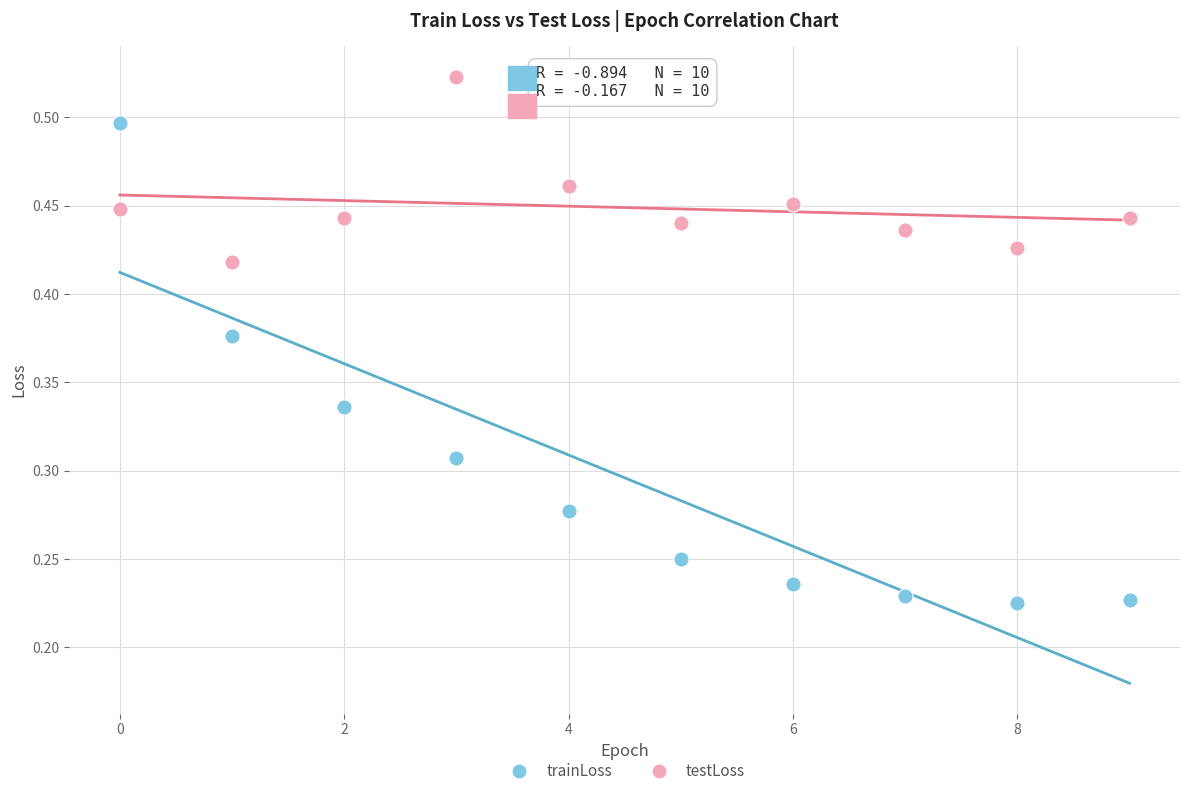

Which series has the widest spread of Y values?

trainLoss